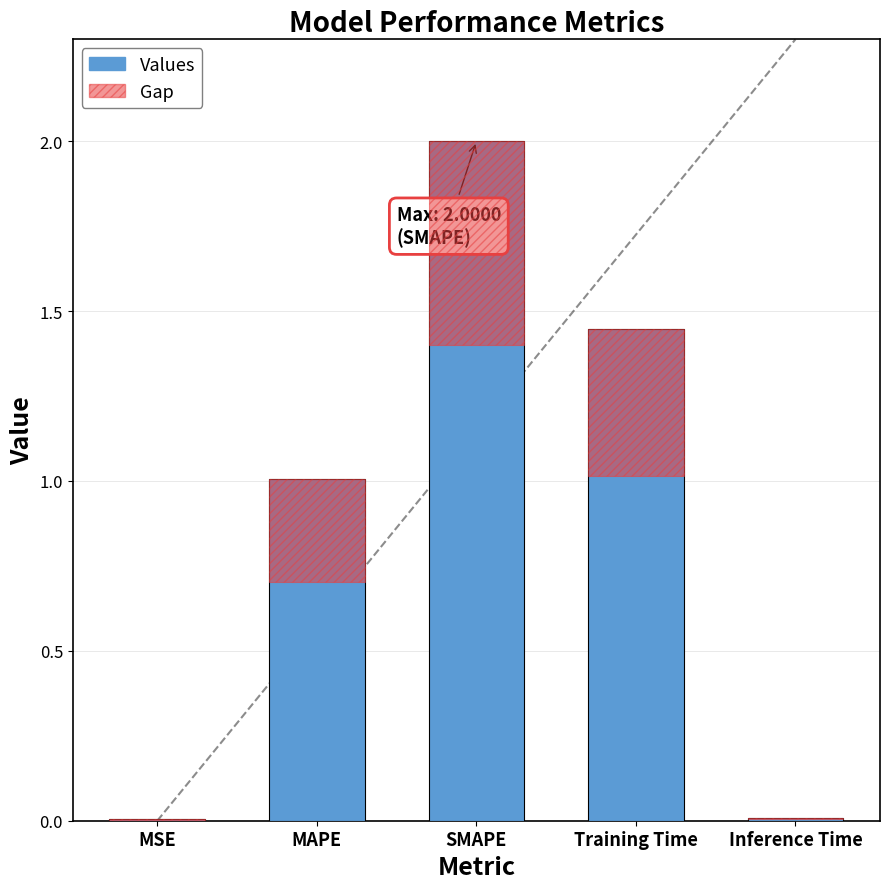

Rank the categories by Values value from lowest to highest.

MSE, Inference Time, MAPE, Training Time, SMAPE